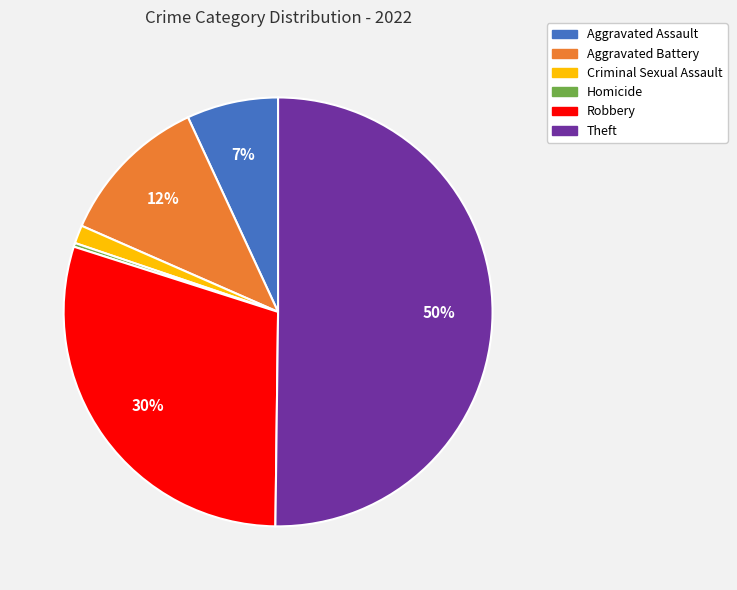

The Robbery slice represents 30% of the pie. True or false?

True